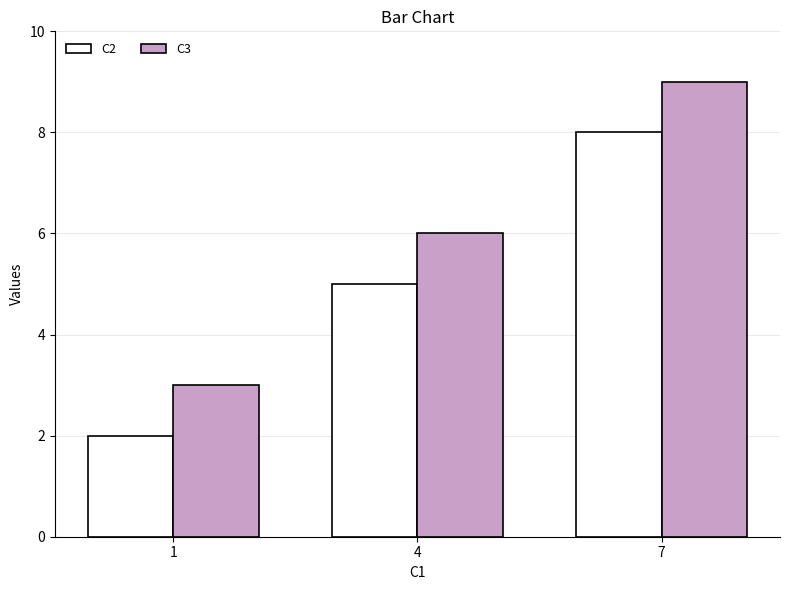

Is the value of C3 at 1 greater than the value of C2 at 7?

No